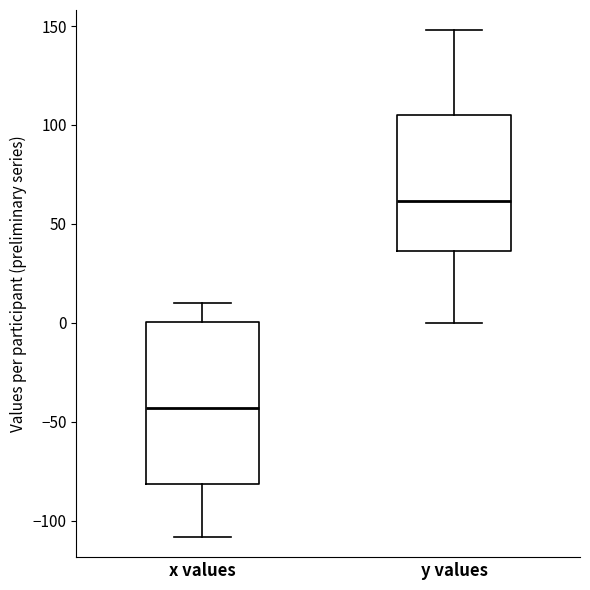

Reading left to right, read every box against the y-axis: the position of its median line, the range the box covers, and the ends of its whiskers. The values are not printed on the chart, so give them approximately, as read against the axis.

x values: median -45, box -80 to 0, whiskers -110 to 10
y values: median 60, box 35 to 105, whiskers 0 to 150